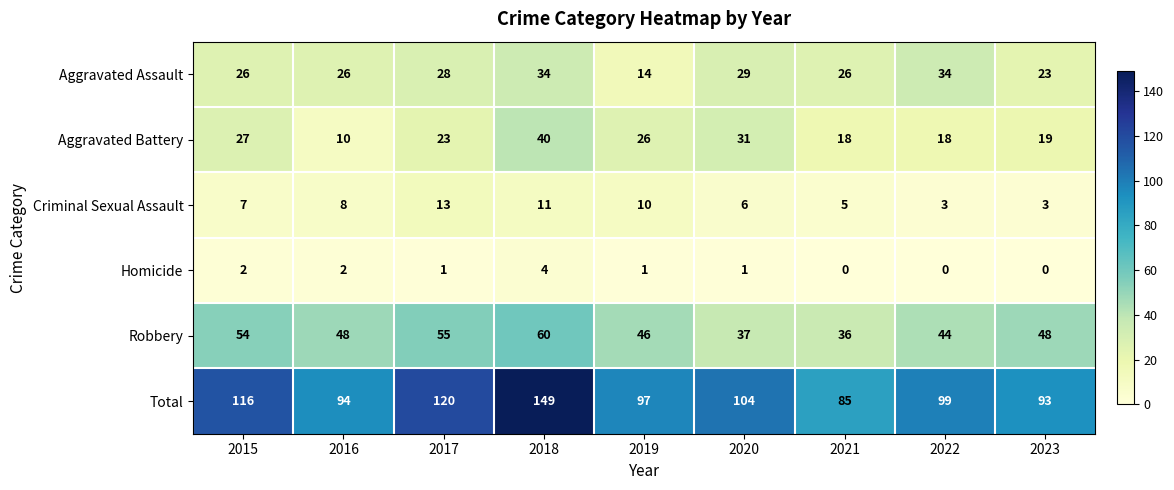

What is the sum of the Criminal Sexual Assault values at 2019 and 2020?

16